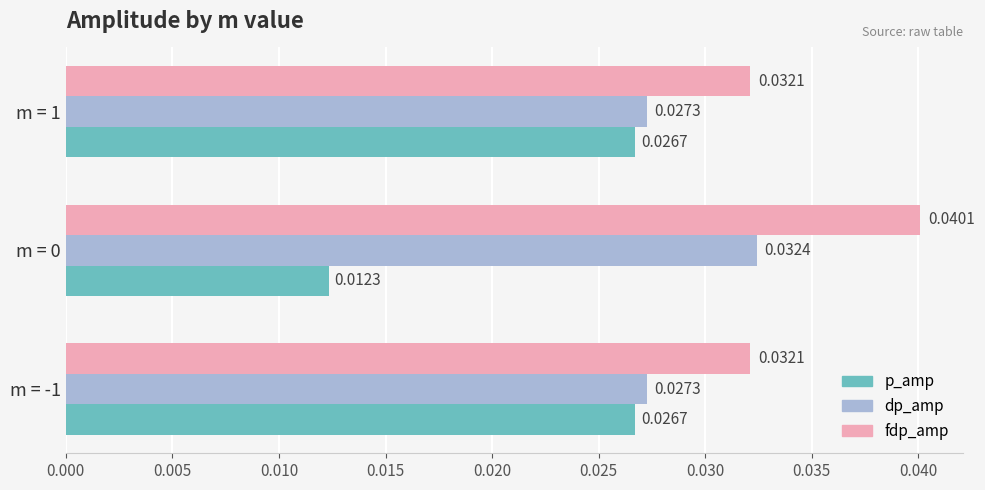

Count the fdp_amp values in the range 0 to 1.

3